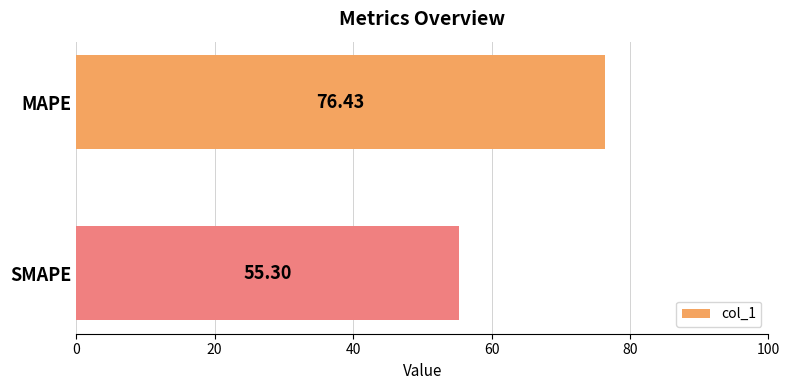

Where is the data nearest to the value 65?

SMAPE